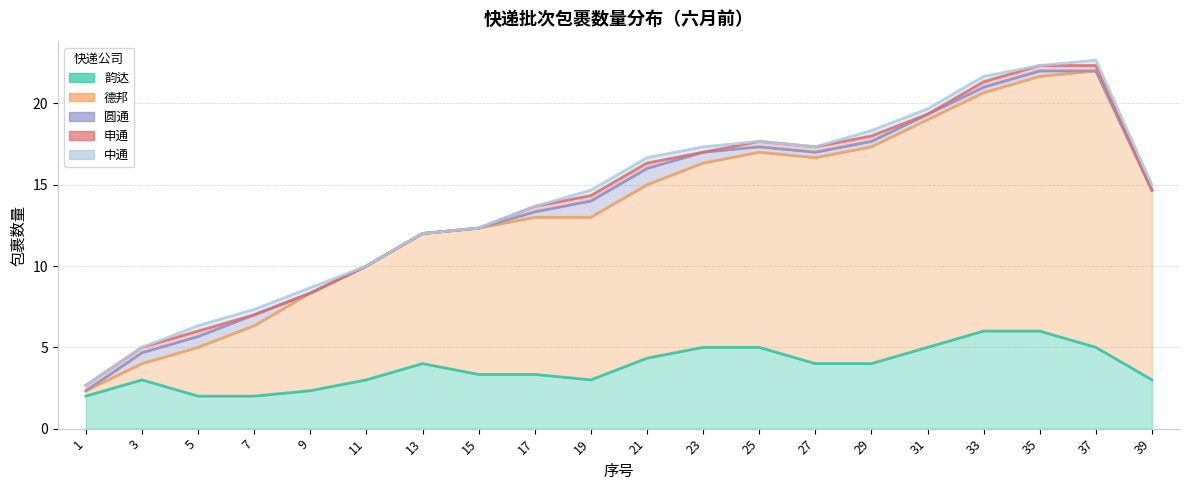

How many lines are shown in the chart?

5